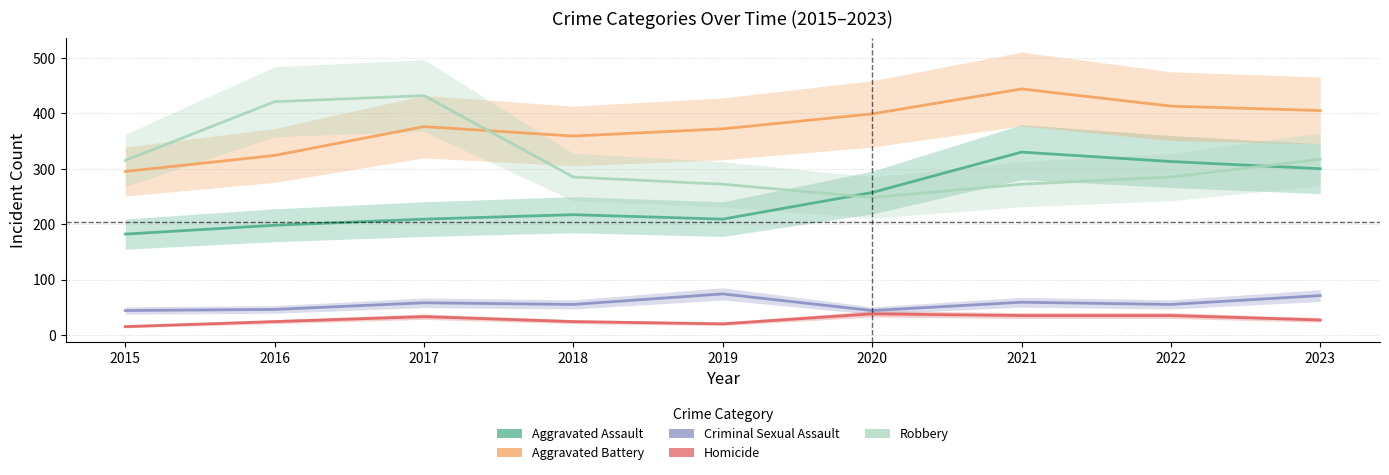

Between 2018 and 2019, which series saw the biggest shift?

Criminal Sexual Assault